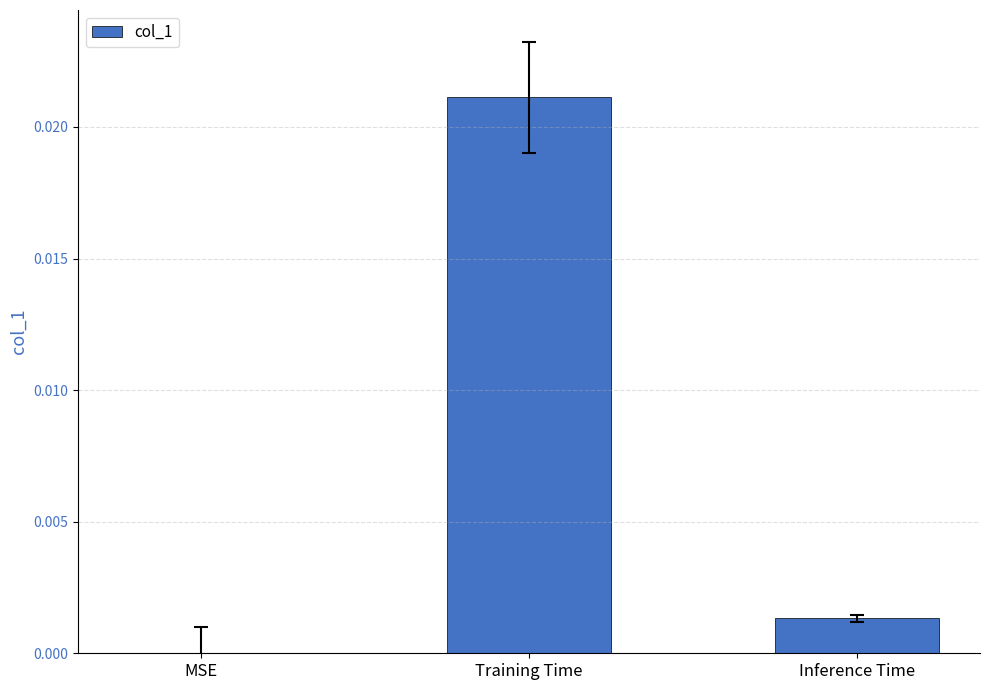

The value at MSE is 0.0. True or false?

True